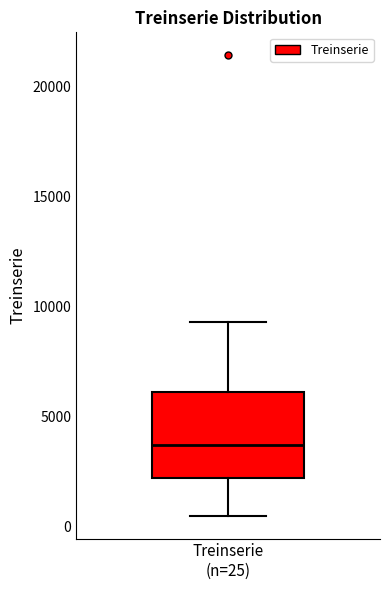

Transcribe this box plot: give where the median line is, the range the box spans, and where the two whiskers end, as read against the y-axis. The values are not printed on the chart, so give them approximately, as read against the axis.

median 3500, box 2000 to 6000, whiskers 500 to 9500